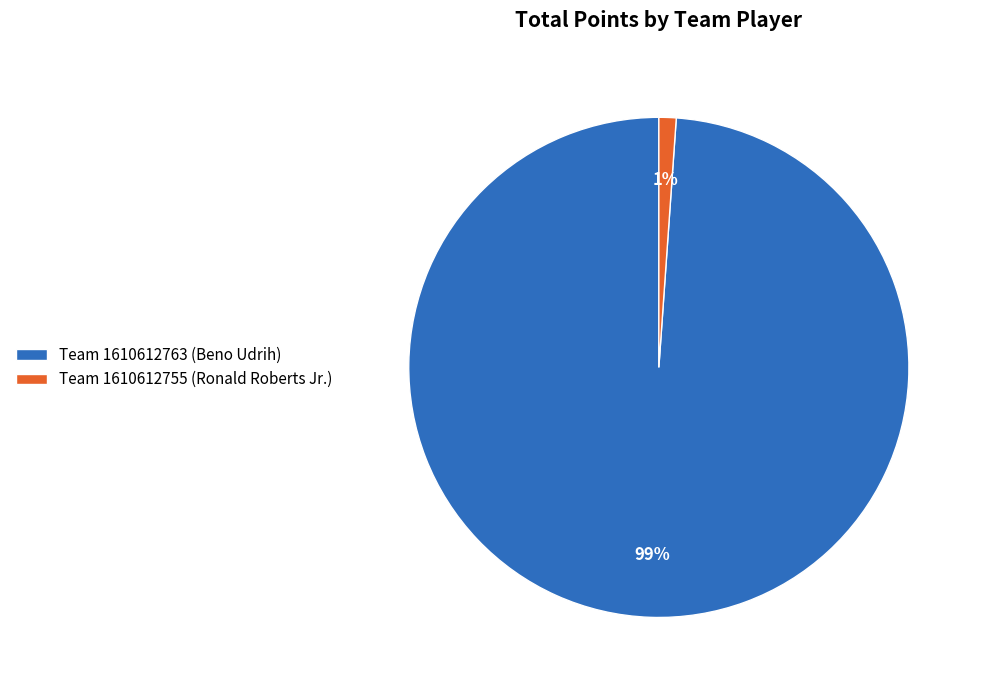

Is there any slice that represents more than half of the pie?

Yes